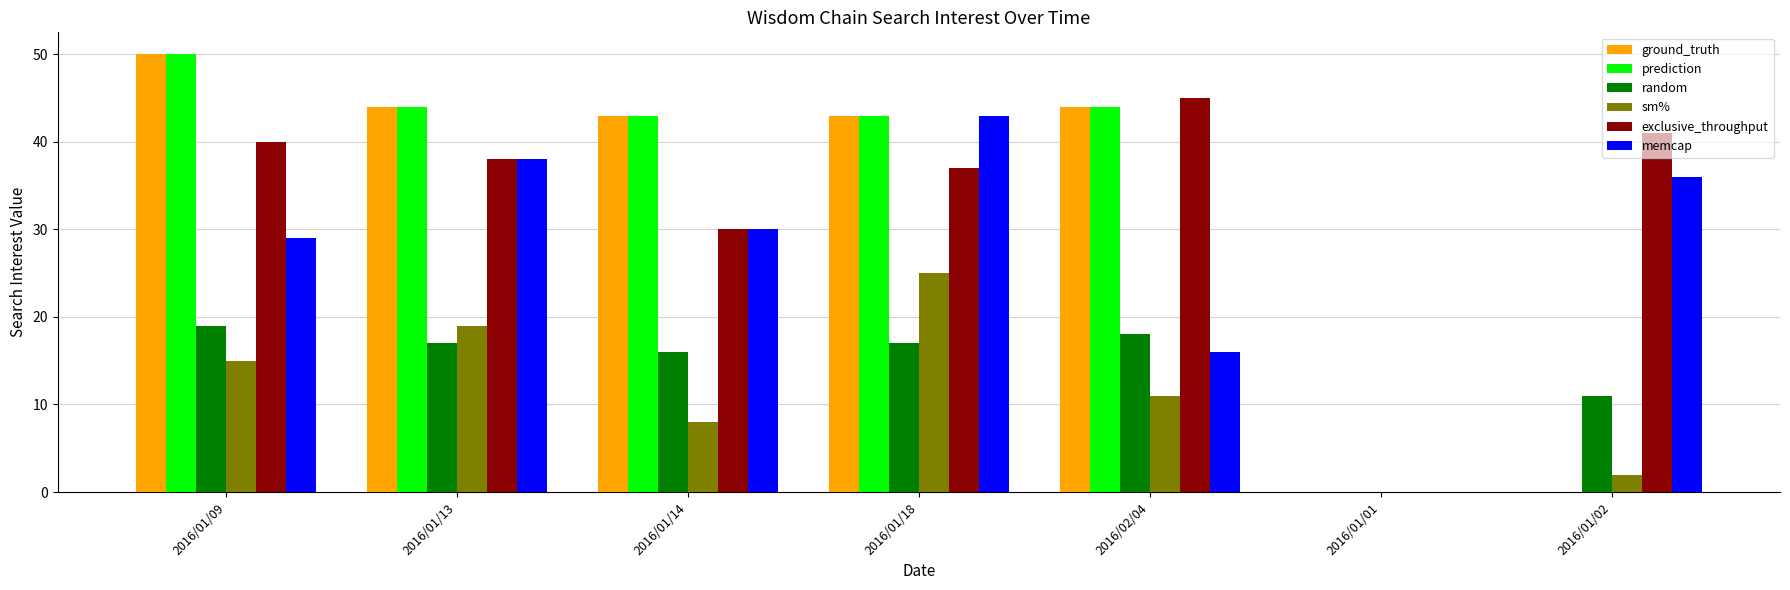

How many data points does each series have?

7